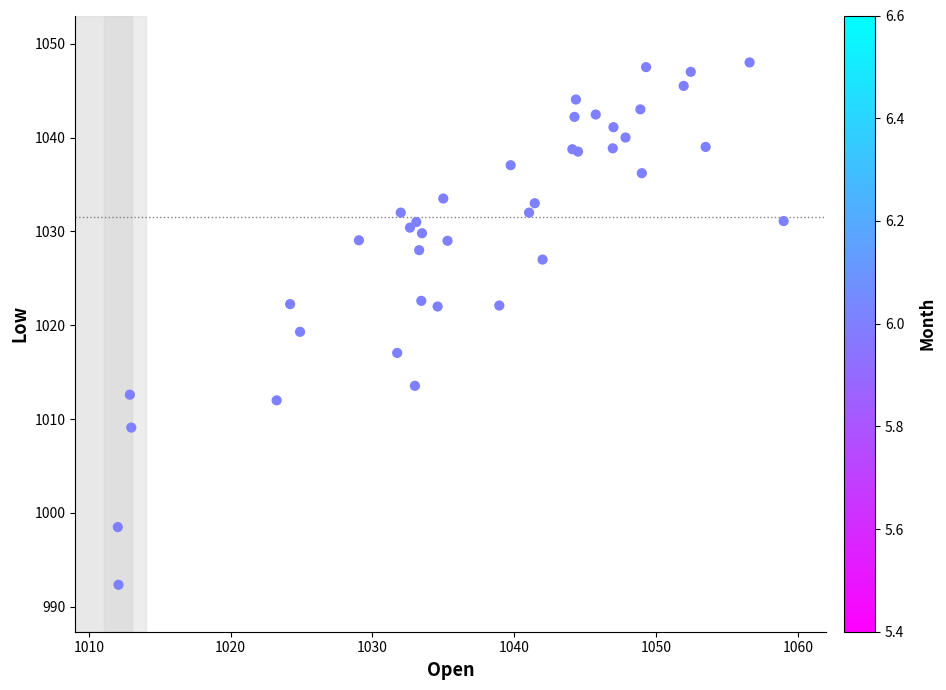

What Y value in the scatter plot is closest to 1020?

1019.3